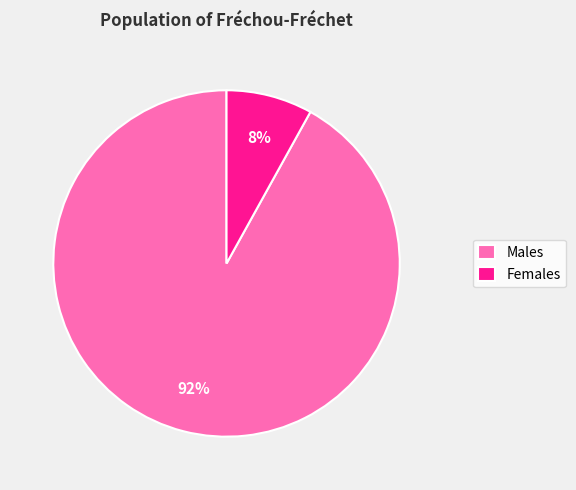

How many slices are in this pie chart?

2